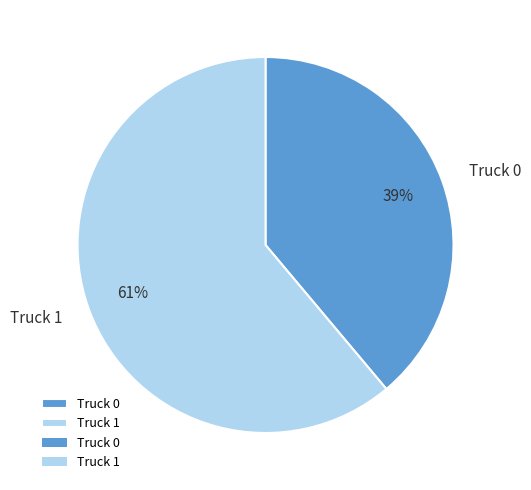

The Truck 1 slice represents 71% of the pie. True or false?

False